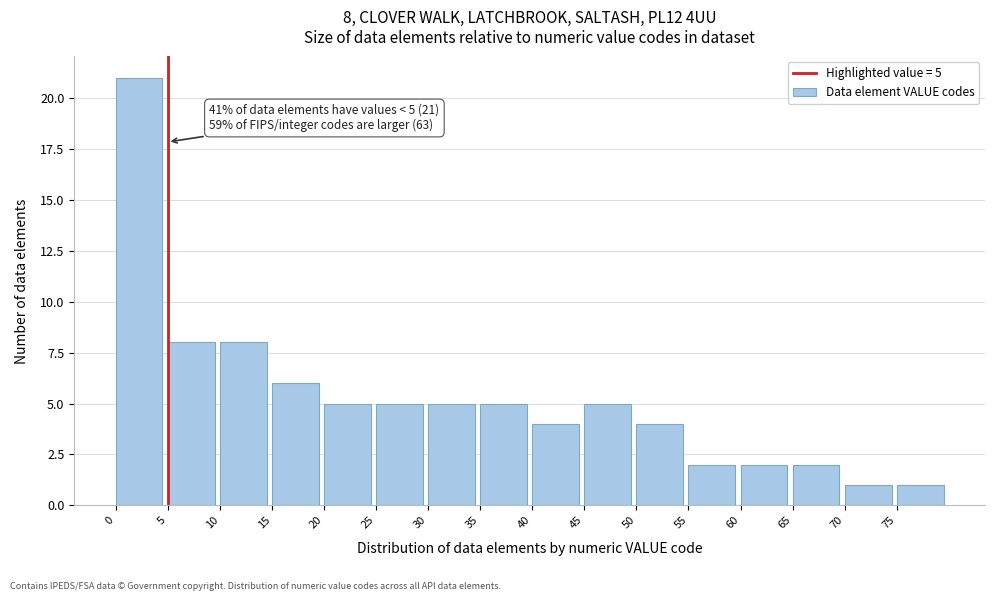

Which range on the x-axis has the tallest bar?

0 to 5